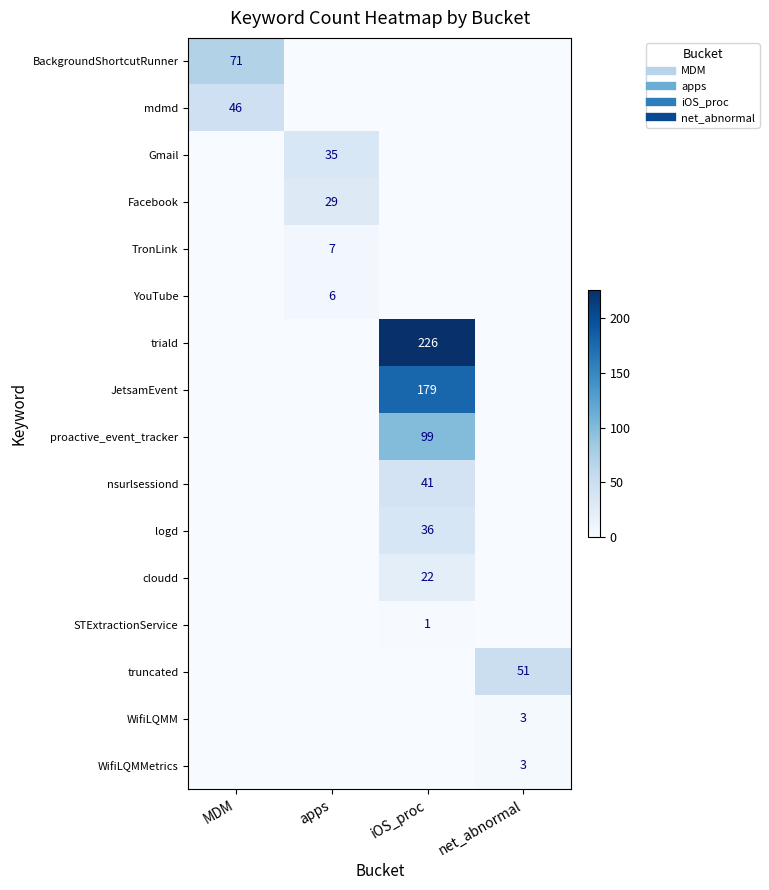

List the labels in order of STExtractionService value, smallest first.

MDM, apps, net_abnormal, iOS_proc